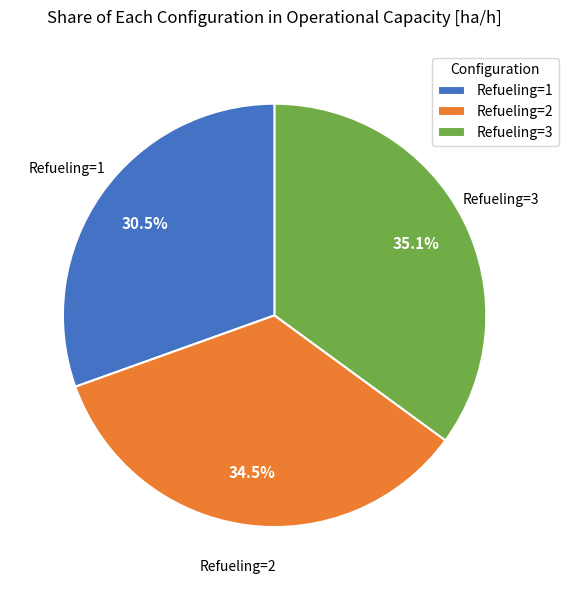

What is the largest slice in the pie chart?

Refueling=3